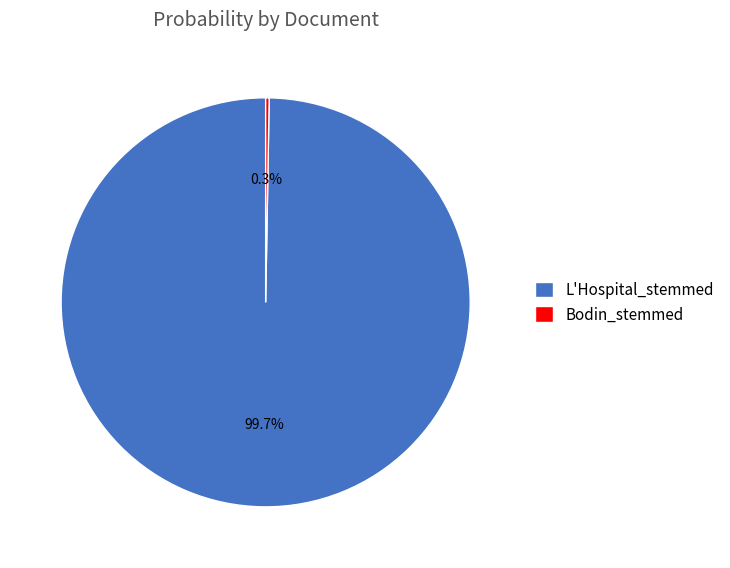

What is the majority slice?

L'Hospital_stemmed